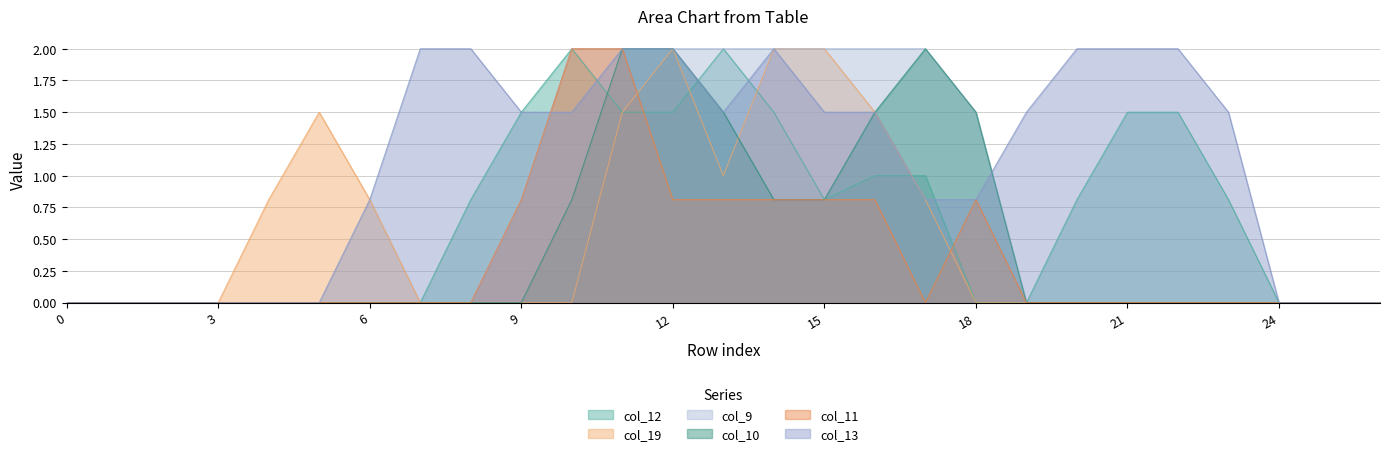

In col_12, how many points are higher than both neighbors (excluding endpoints)?

2